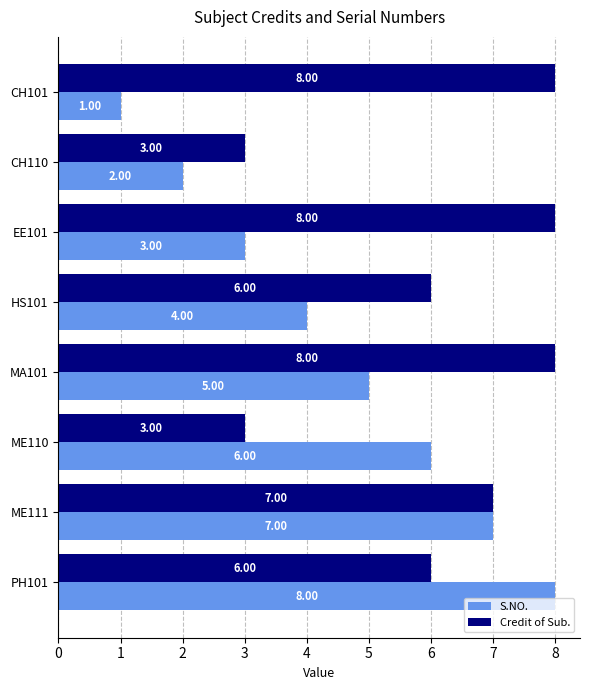

Which series has the widest spread of values?

S.NO.